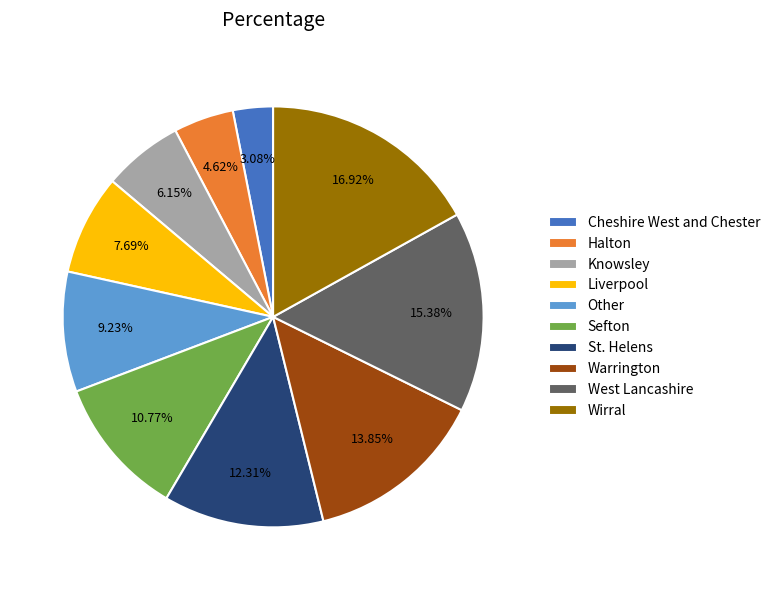

To the nearest percent, what percentage of the pie is Sefton?

11%